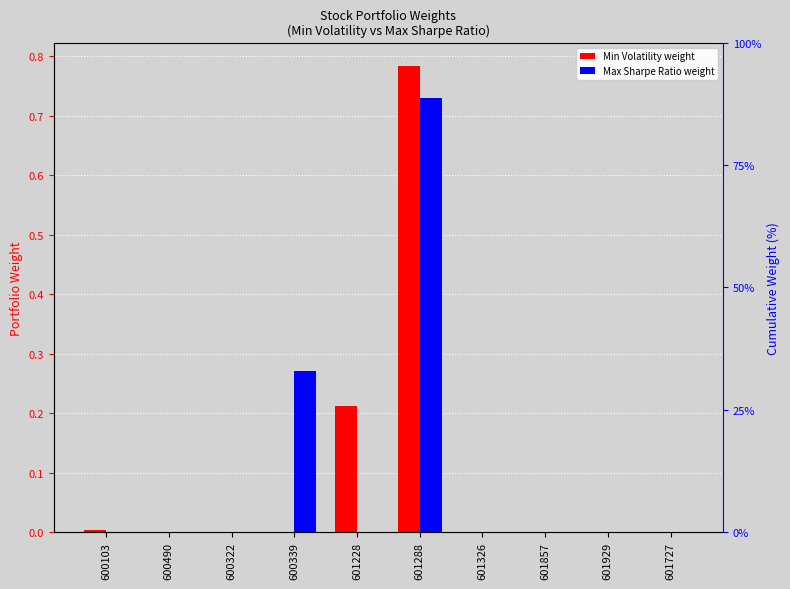

Are the bars horizontal?

No